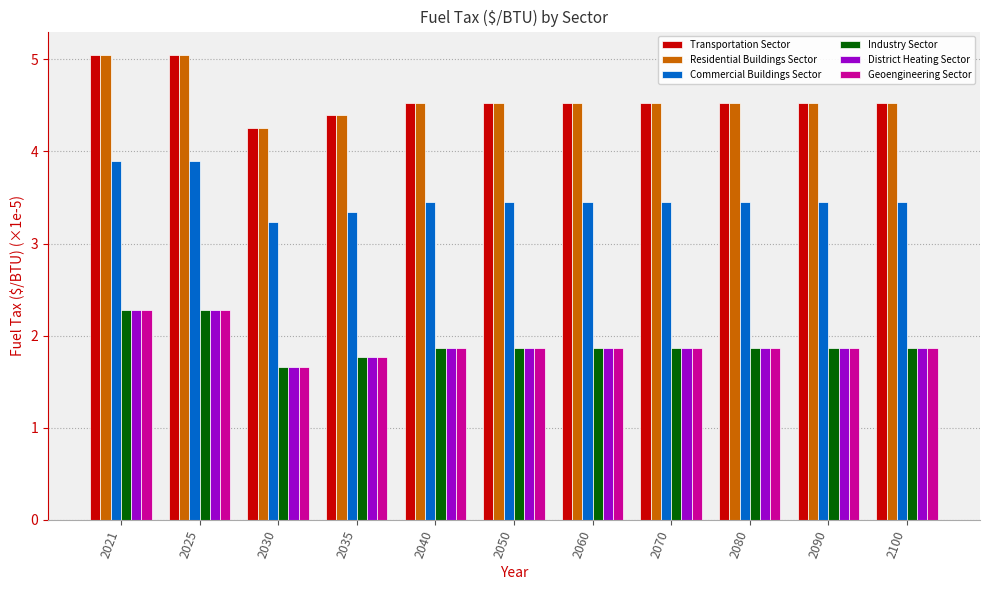

What is the value of the Industry Sector bar at the 5th from the left?

1.9